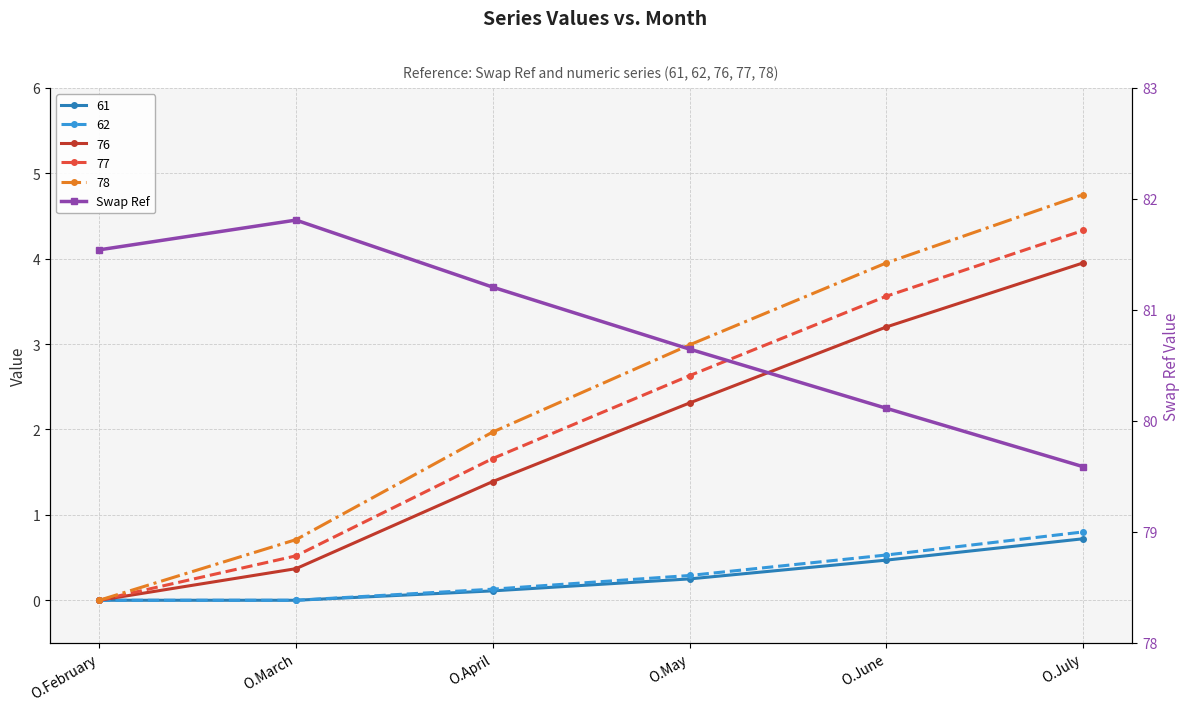

How many lines are shown in the chart?

1